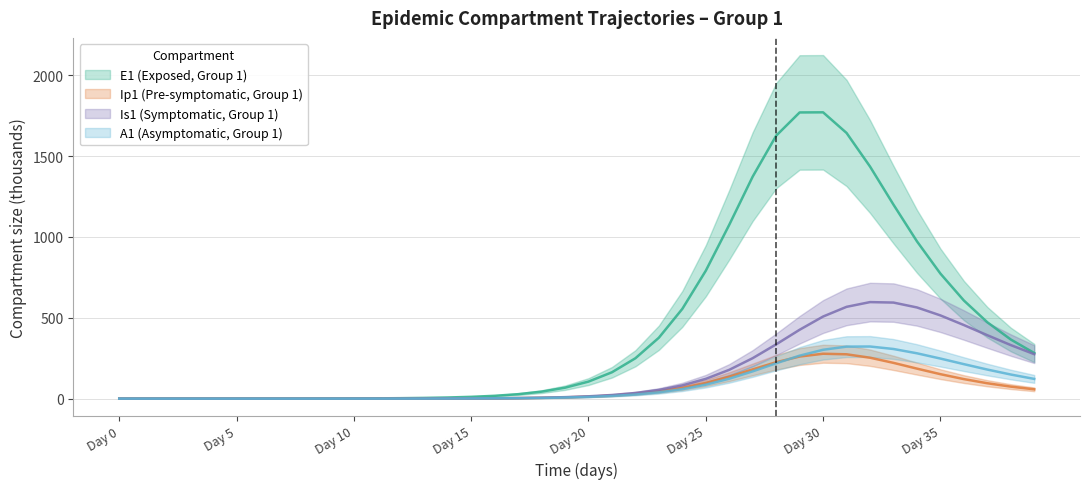

At which category is the sum across all series the highest?

Day 30